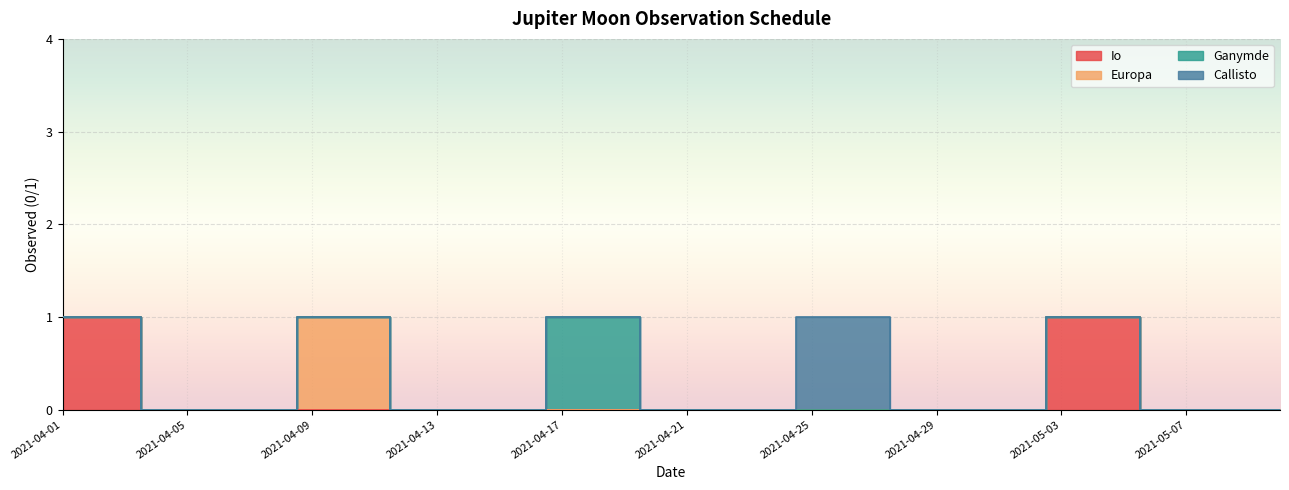

True or false: Callisto and Europa intersect in this chart.

False